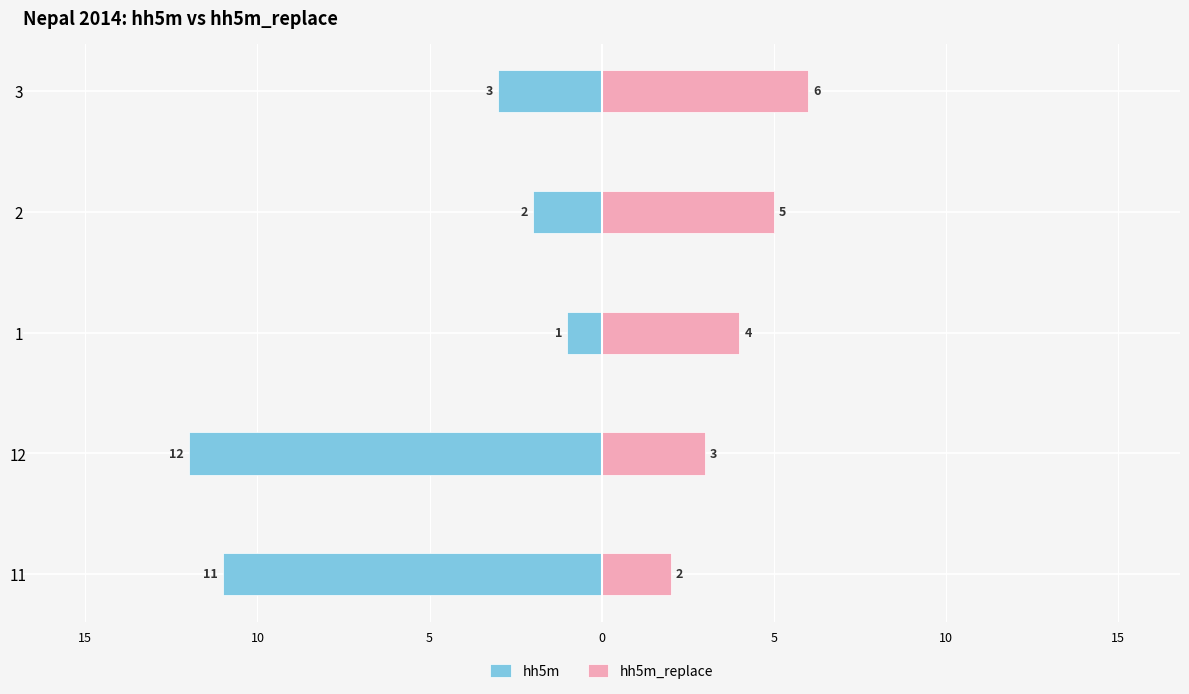

At how many categories does at least one series exceed -3?

5